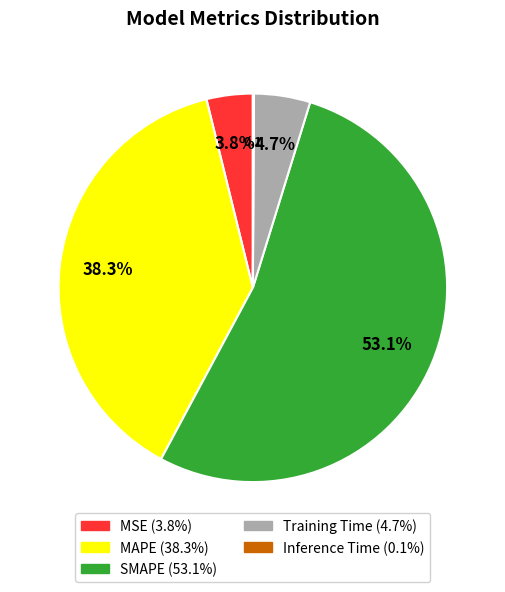

To the nearest percent, what portion does MAPE represent?

38%